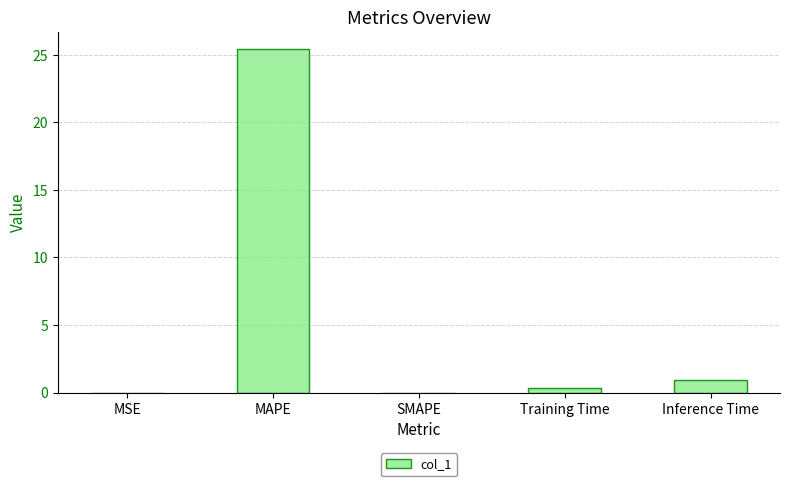

At which category does the chart reach its peak across all series?

MAPE